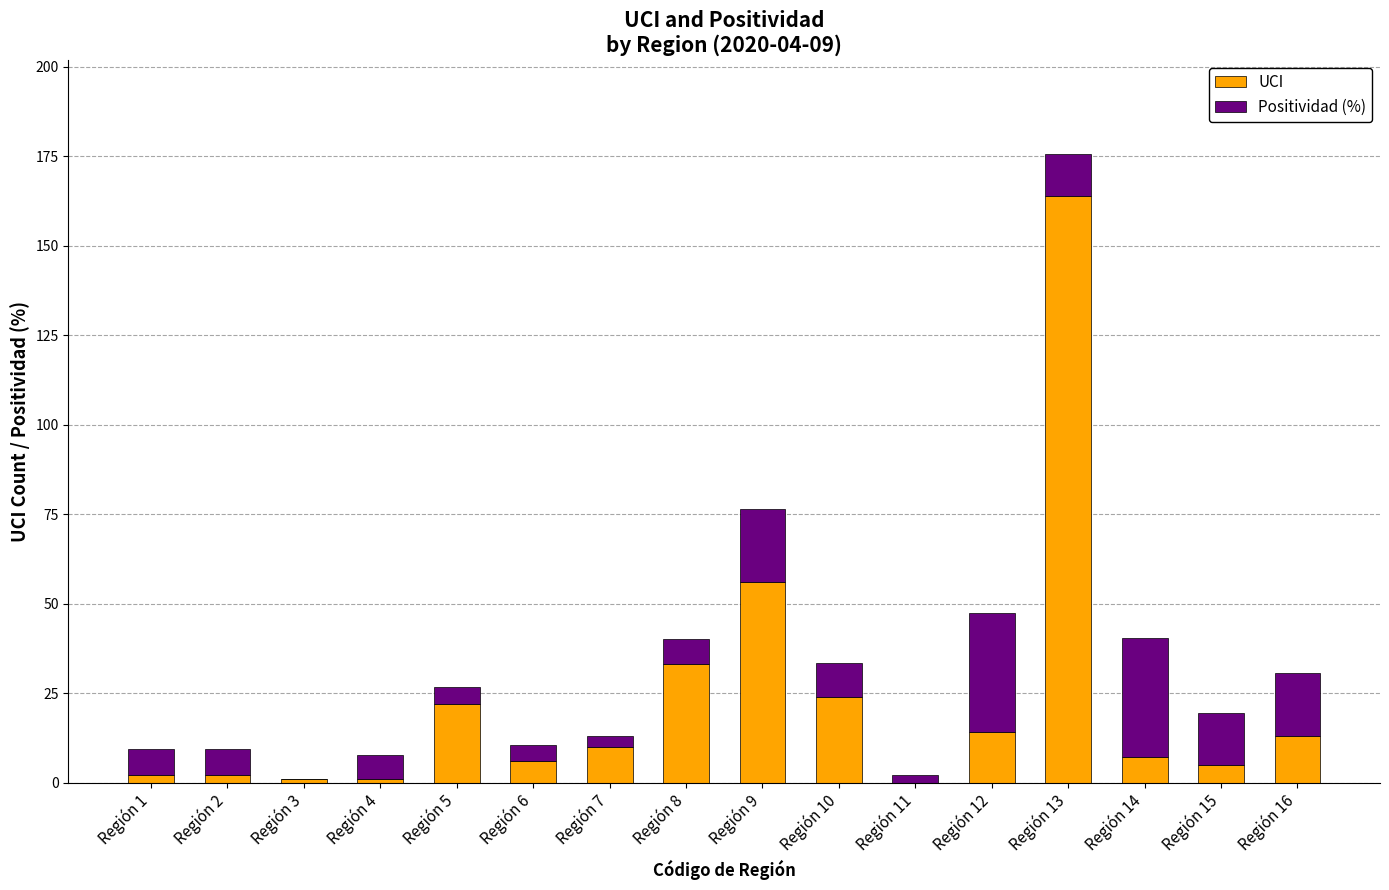

What is the total value across all series at Región 8?

40.0